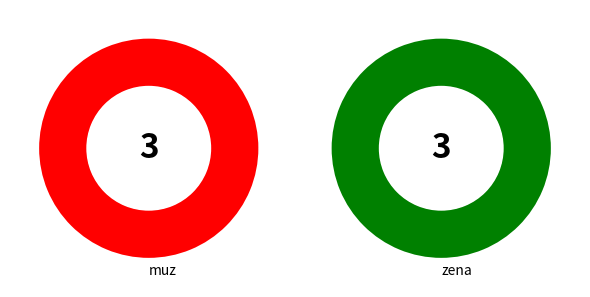

Between muz and zena, which is larger?

zena